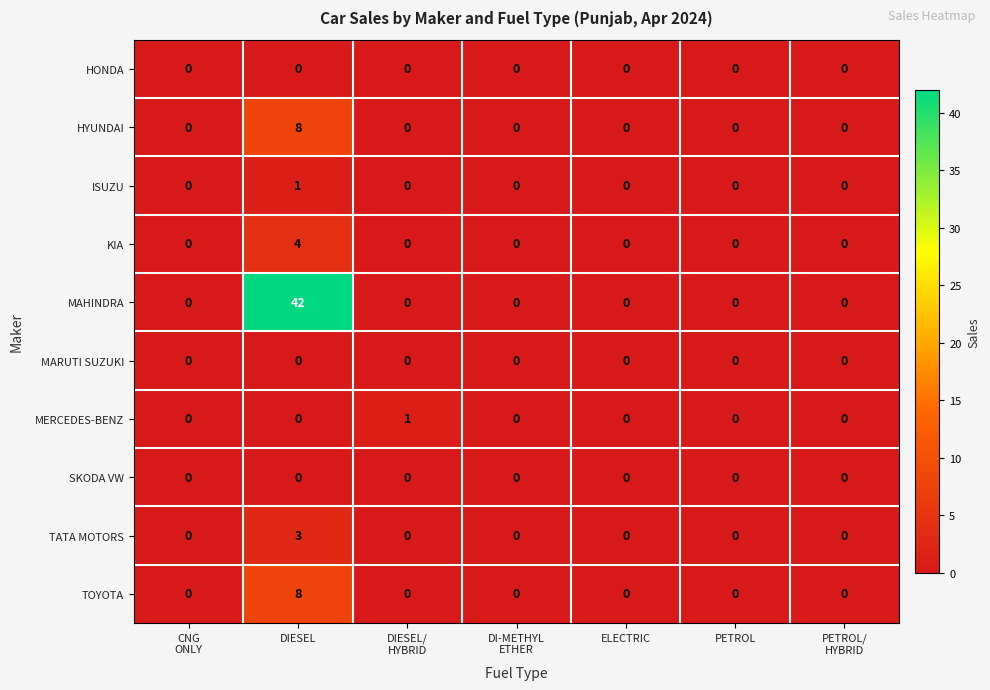

Count the number of data series in this chart.

10